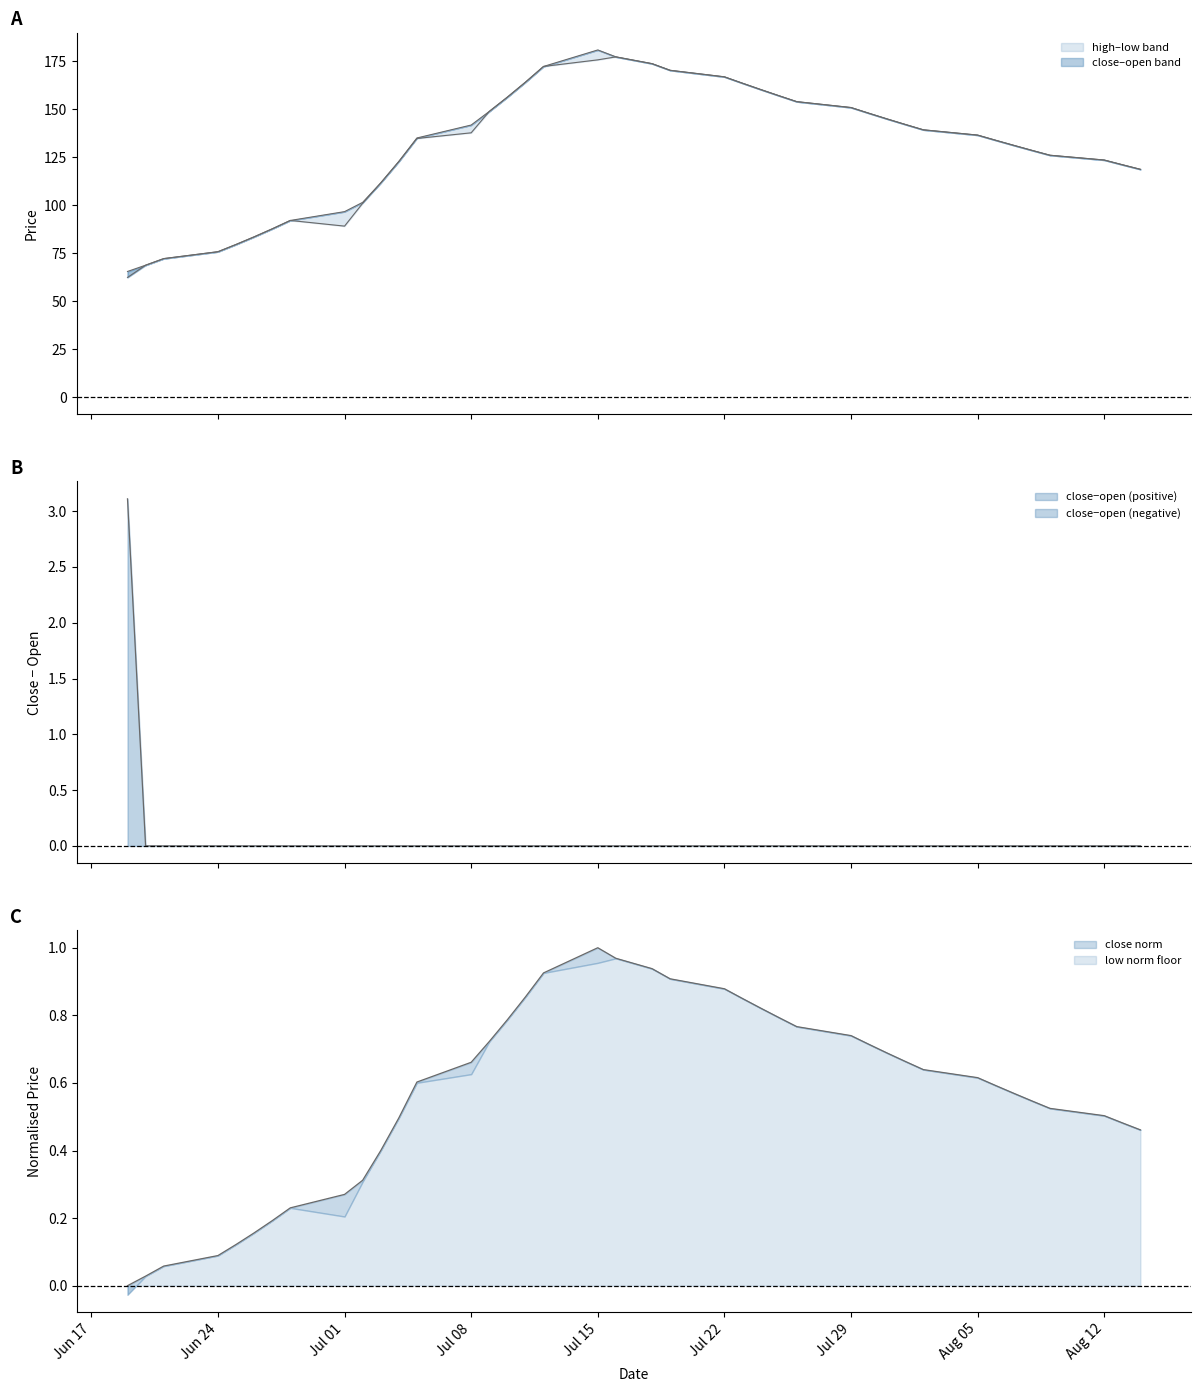

What value does the high series have at 2024-06-21?

72.2